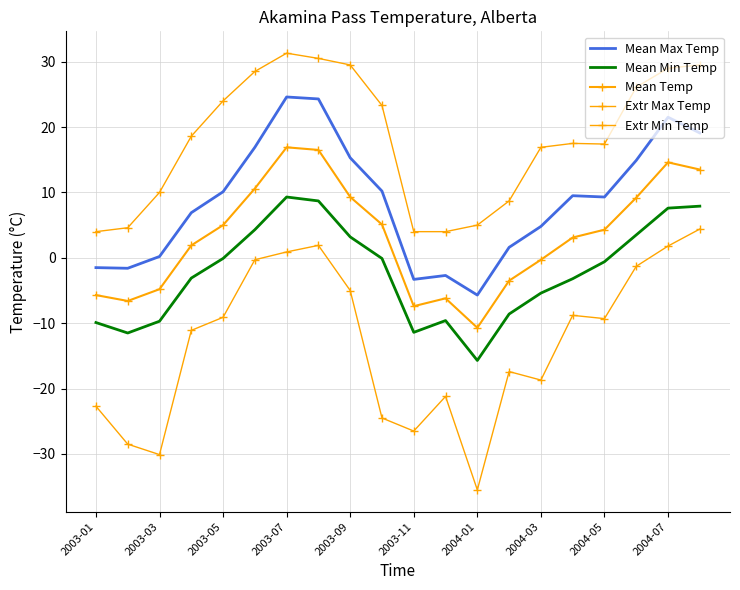

True or false: Mean Min Temp and Extr Max Temp cross at least once.

False